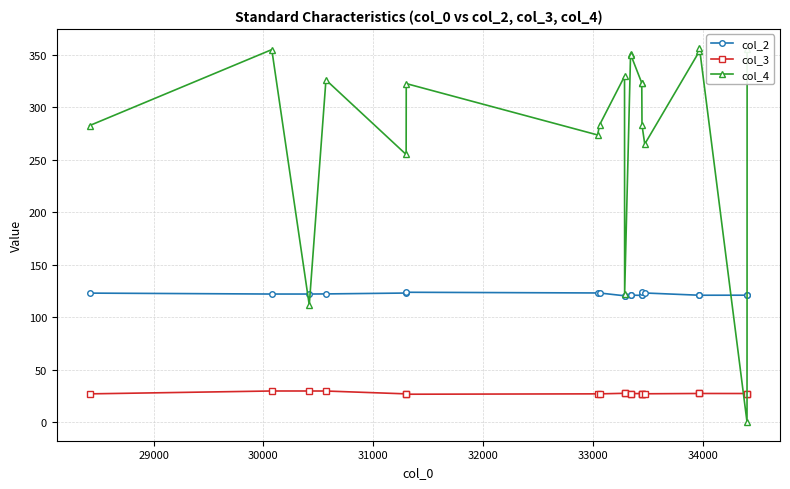

True or false: col_3 has more than 2 interior local peaks.

True